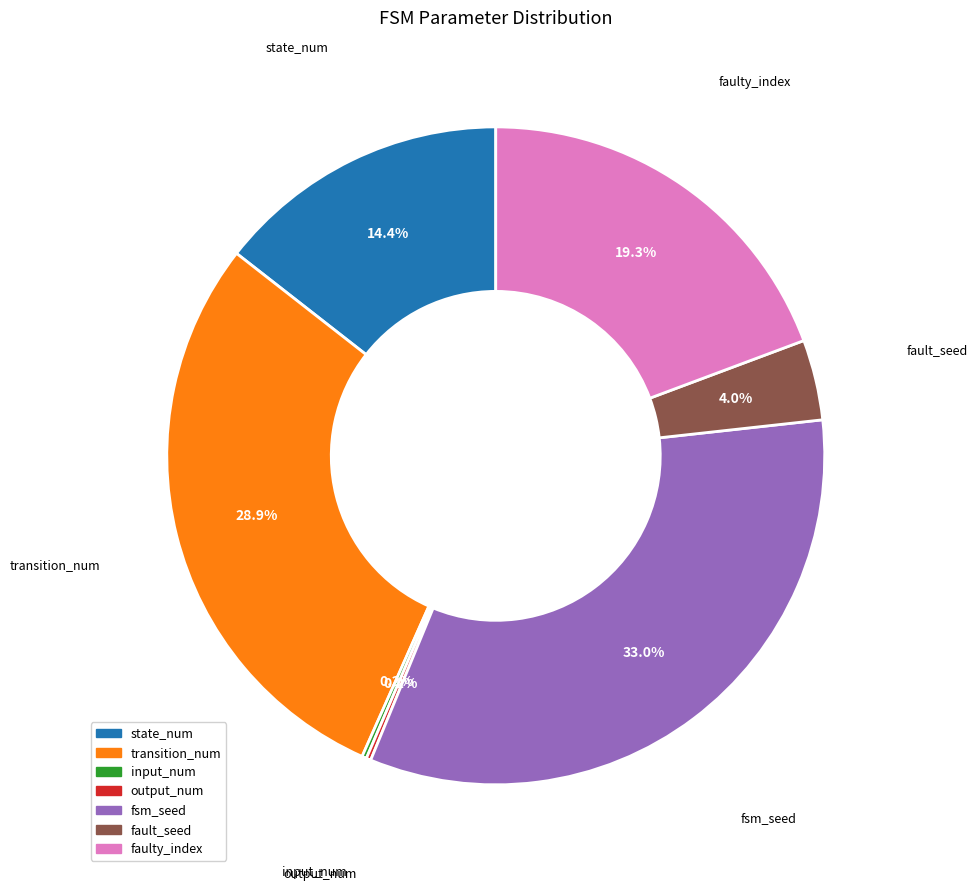

To the nearest percent, what is the difference between the largest and smallest slice percentages?

33%